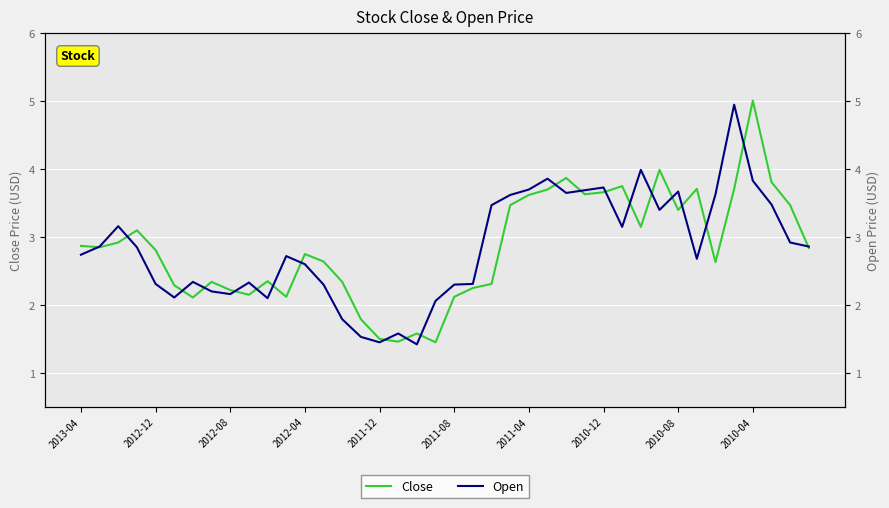

Is this an area chart (filled region under the line)?

No